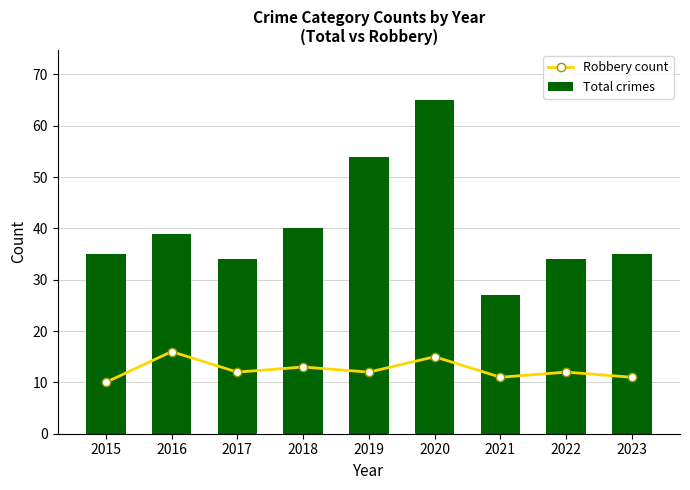

What is the difference between the maximum and minimum values in the Total crimes series?

38